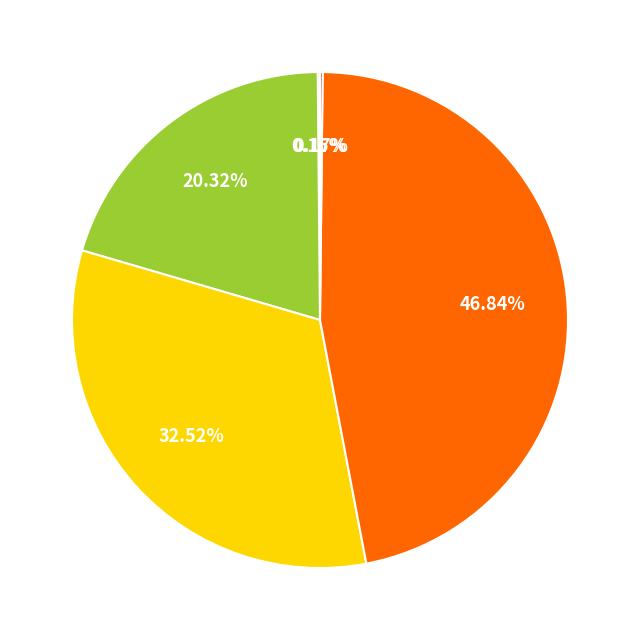

Does any single category account for the majority?

No